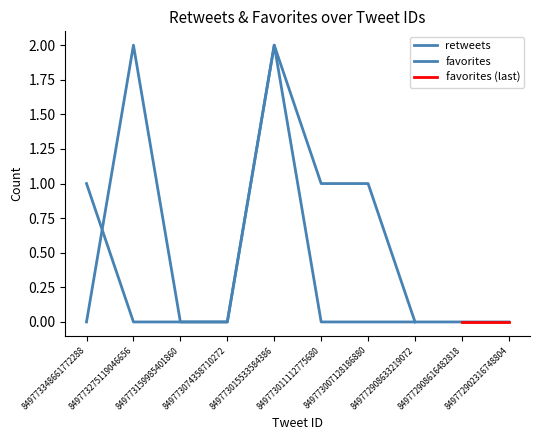

The chart shows a value of -1 at 849773007128186880. True or false?

False